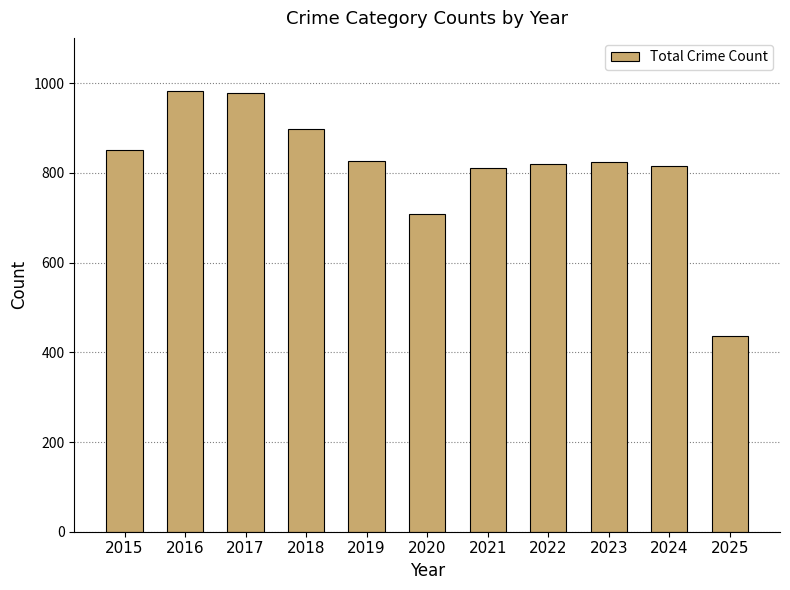

How many data points are less than 825?

5